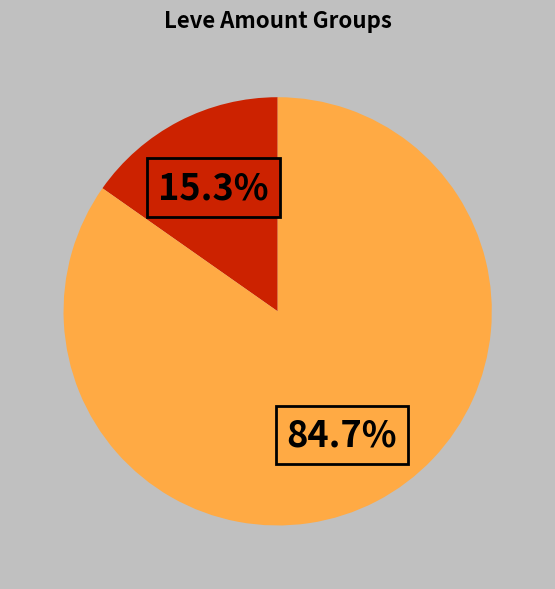

How many slices are in this pie chart?

2